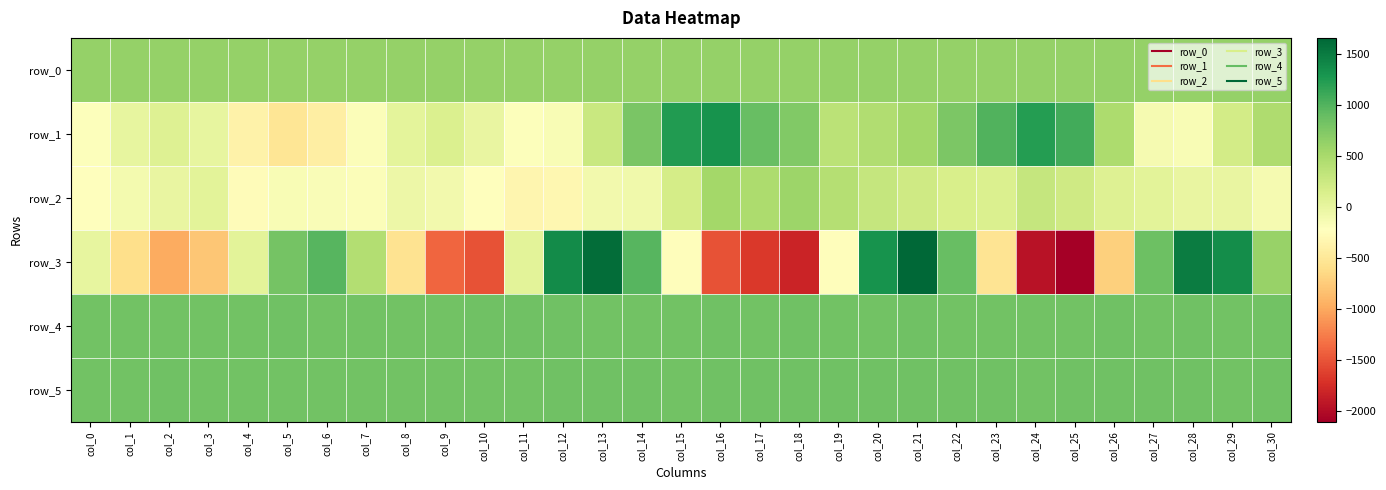

True or false: row_3 has a value of 808.0 at col_5.

True